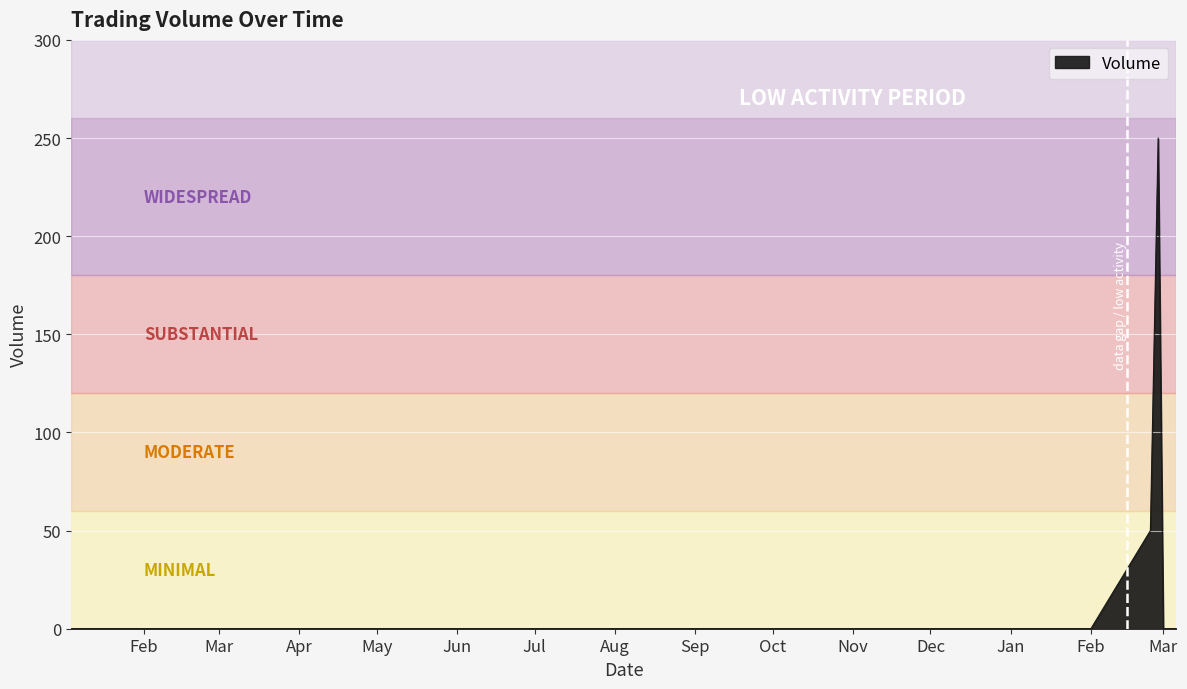

How many lines are shown in the chart?

1